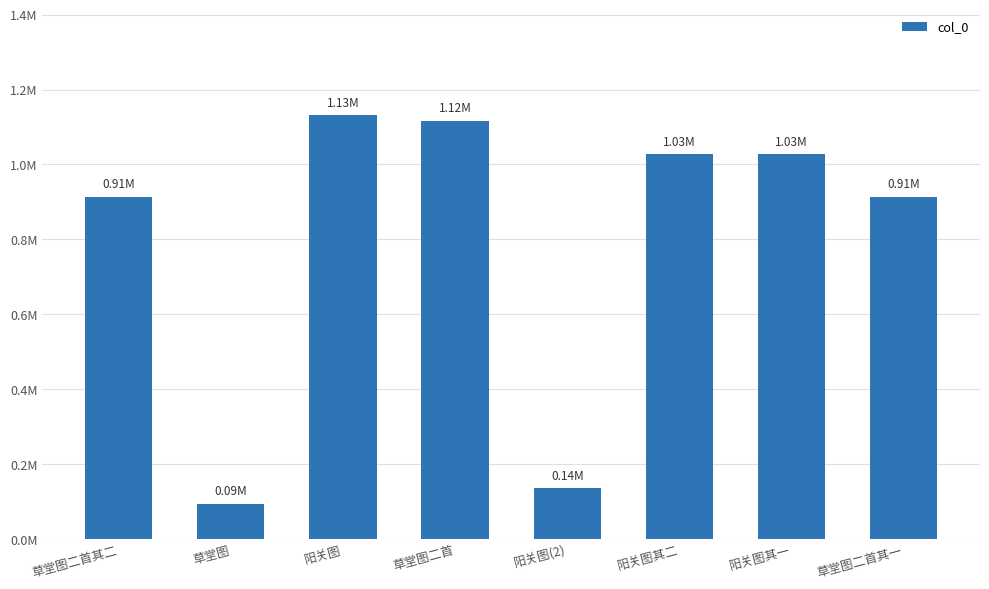

Are the bars horizontal?

No